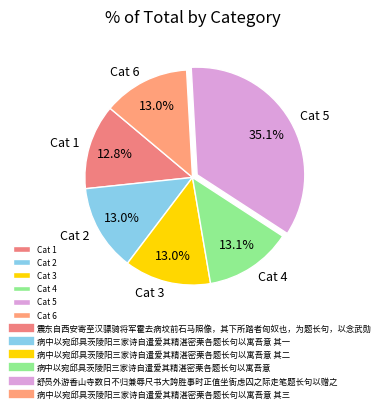

Do Cat 6 and Cat 4 together represent more than half of the pie?

No